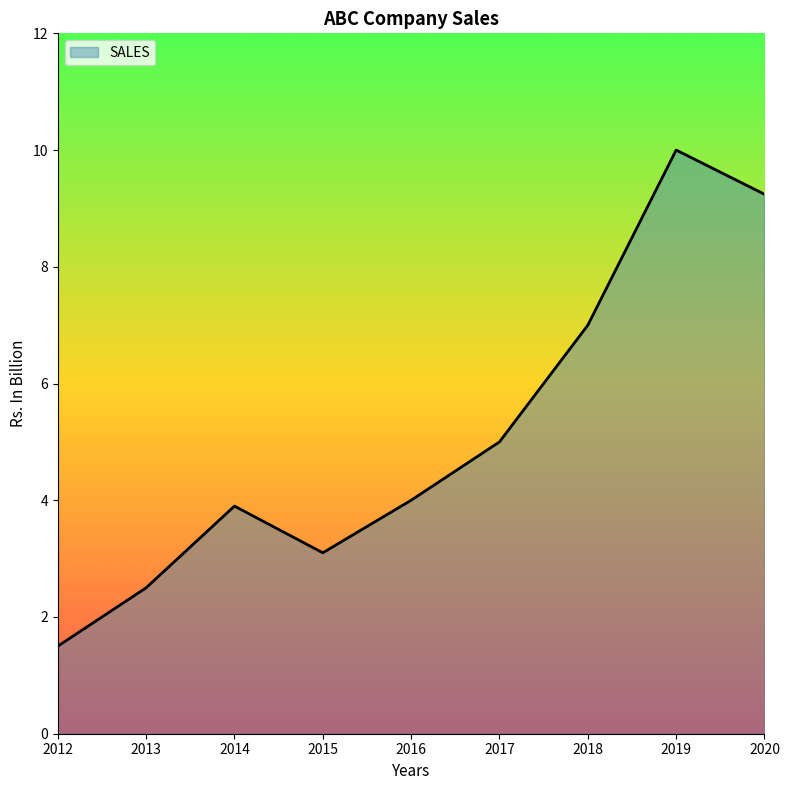

List the labels in order of value, largest first.

2019, 2020, 2018, 2017, 2016, 2014, 2015, 2013, 2012